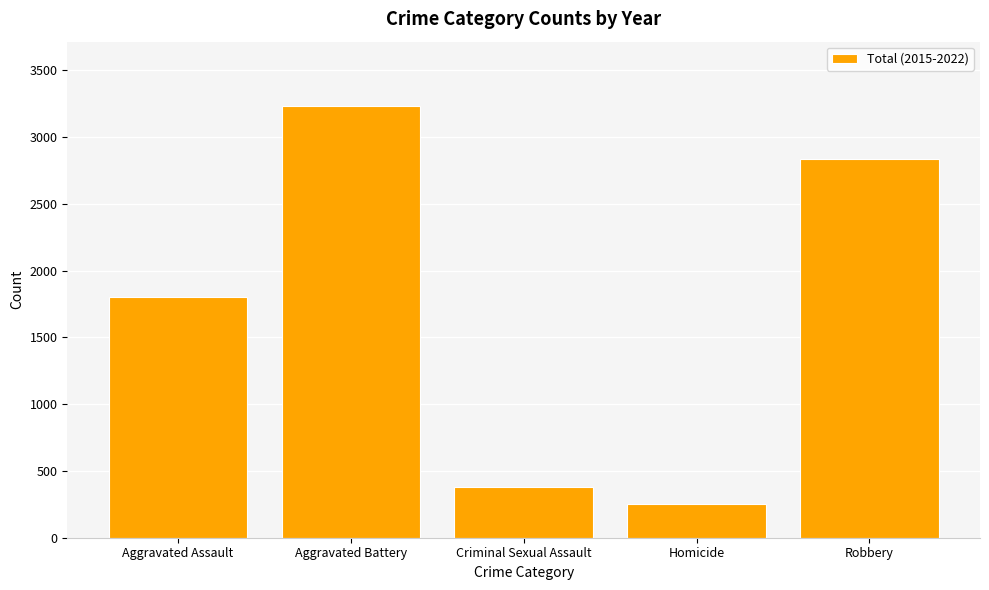

What position from the left is Homicide?

4